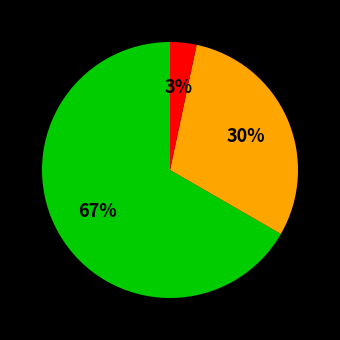

Is there any slice that represents more than half of the pie?

Yes